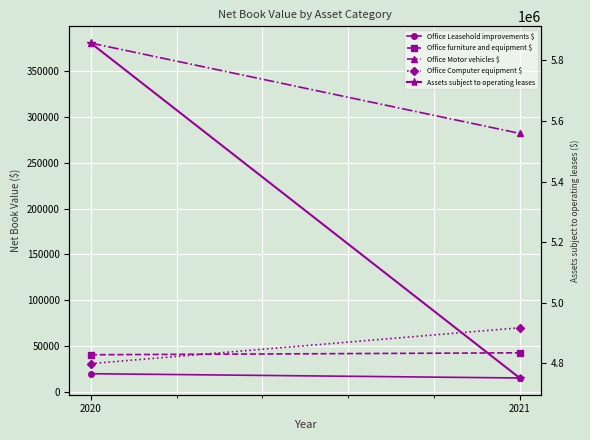

What is the greatest value displayed?

5857337